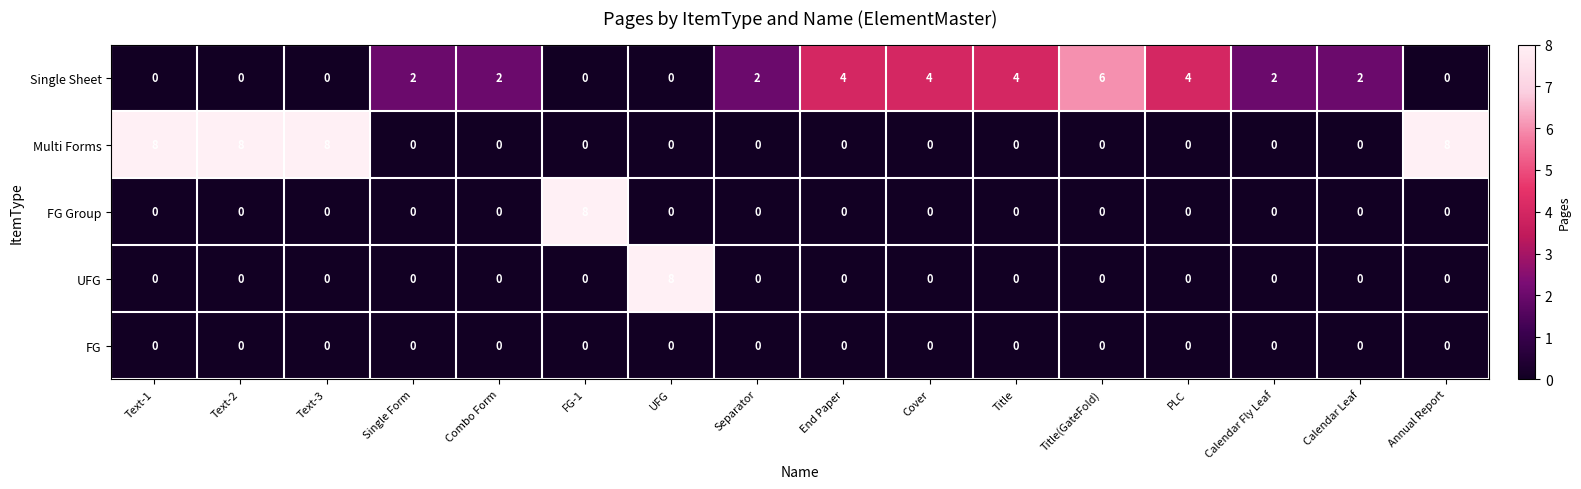

Between Separator and Annual Report, which series saw the biggest shift?

Multi Forms